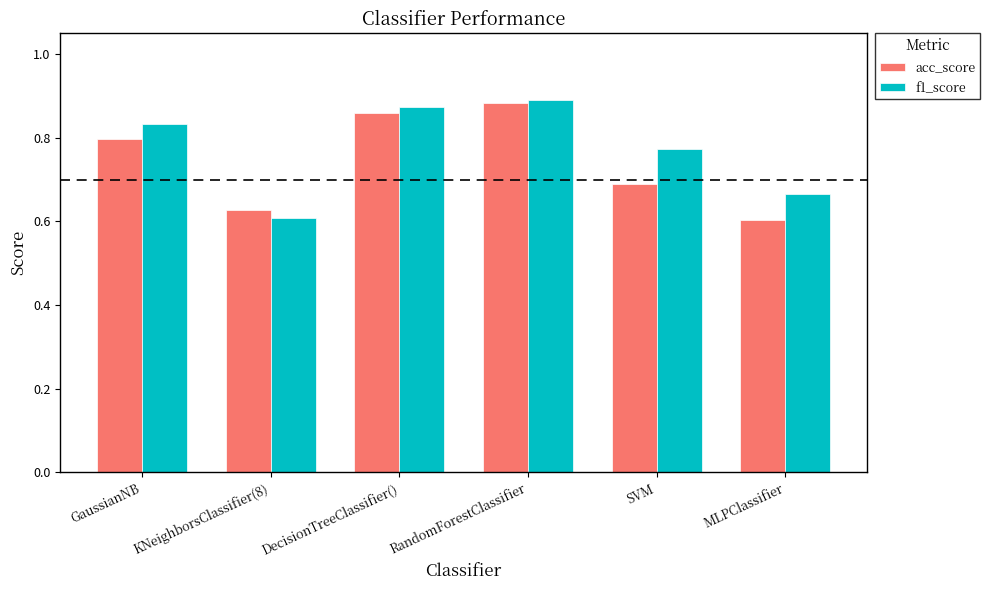

List the labels in order of acc_score value, largest first.

RandomForestClassifier, DecisionTreeClassifier(), GaussianNB, SVM, KNeighborsClassifier(8), MLPClassifier